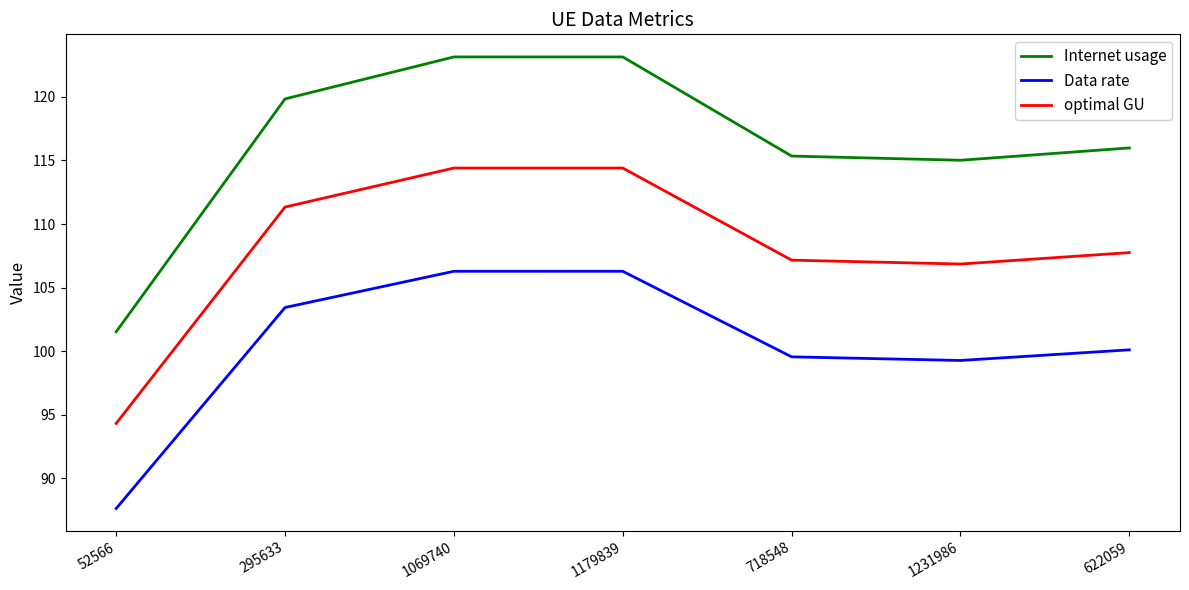

List the series in order of their peak value, lowest first.

Data rate, optimal GU, Internet usage